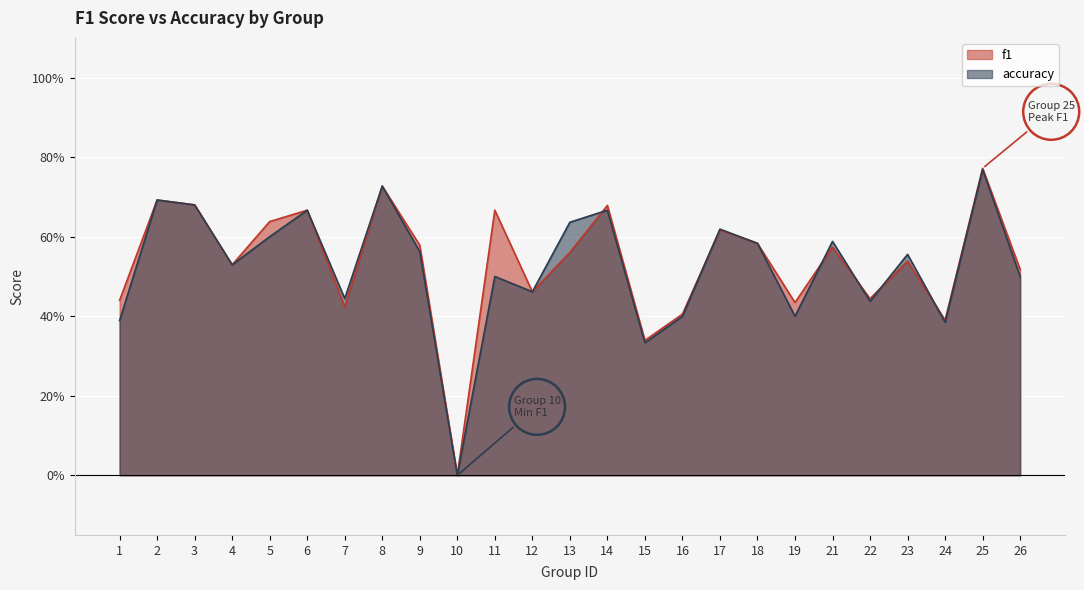

At which category does accuracy reach its first local valley?

4